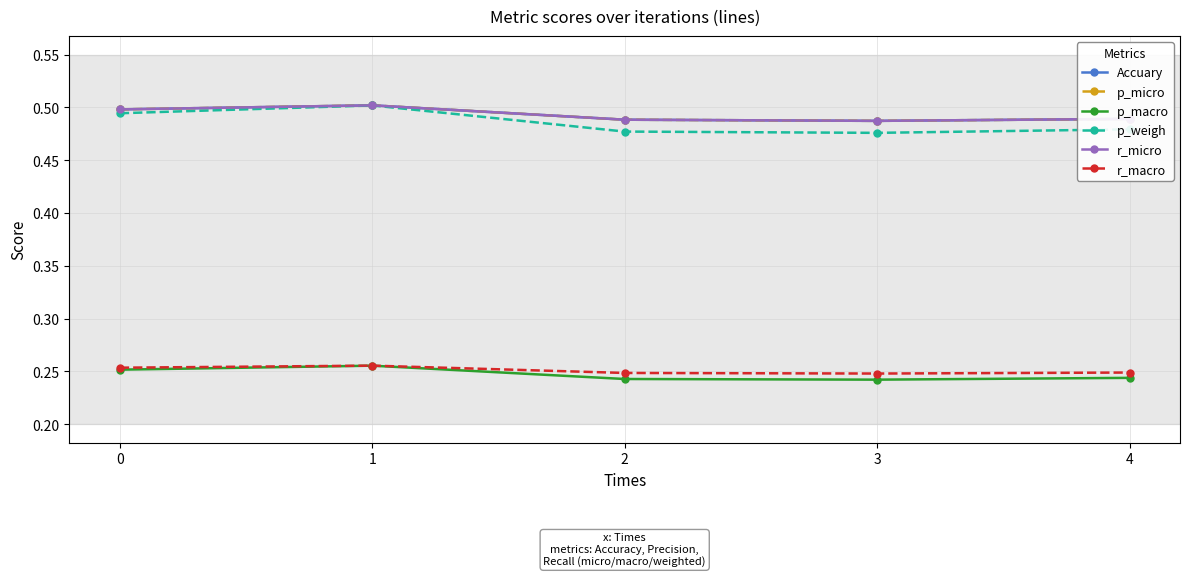

At which category does p_weigh reach its first local valley?

3